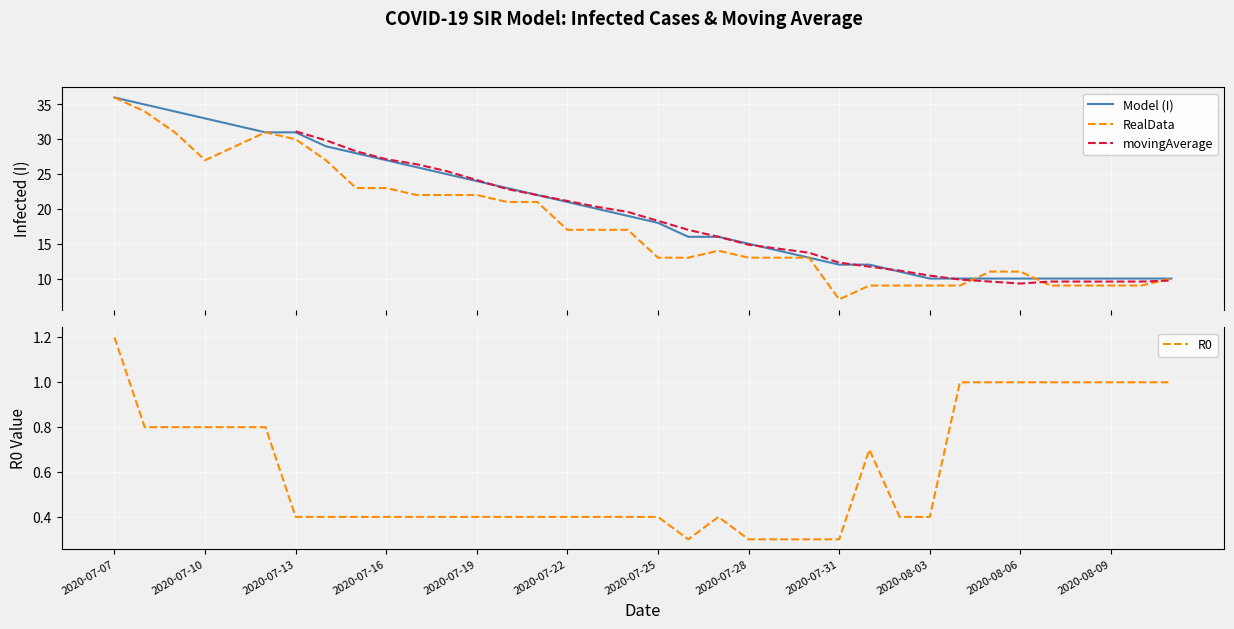

True or false: Model (I) and R0 cross at least once.

False